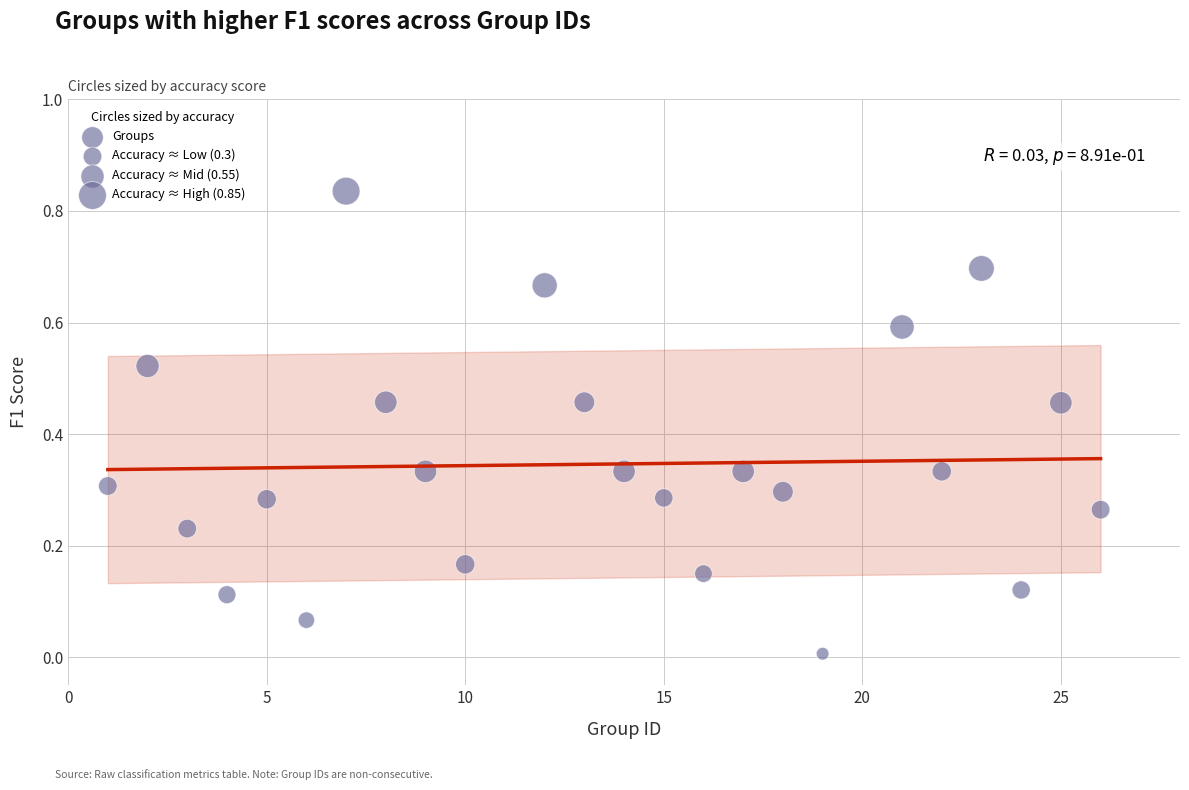

What is the range of X values (max minus min)?

25.0